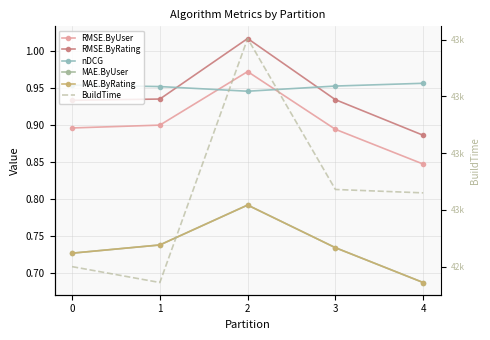

What is the difference between the highest and lowest values at 0?

42949.3